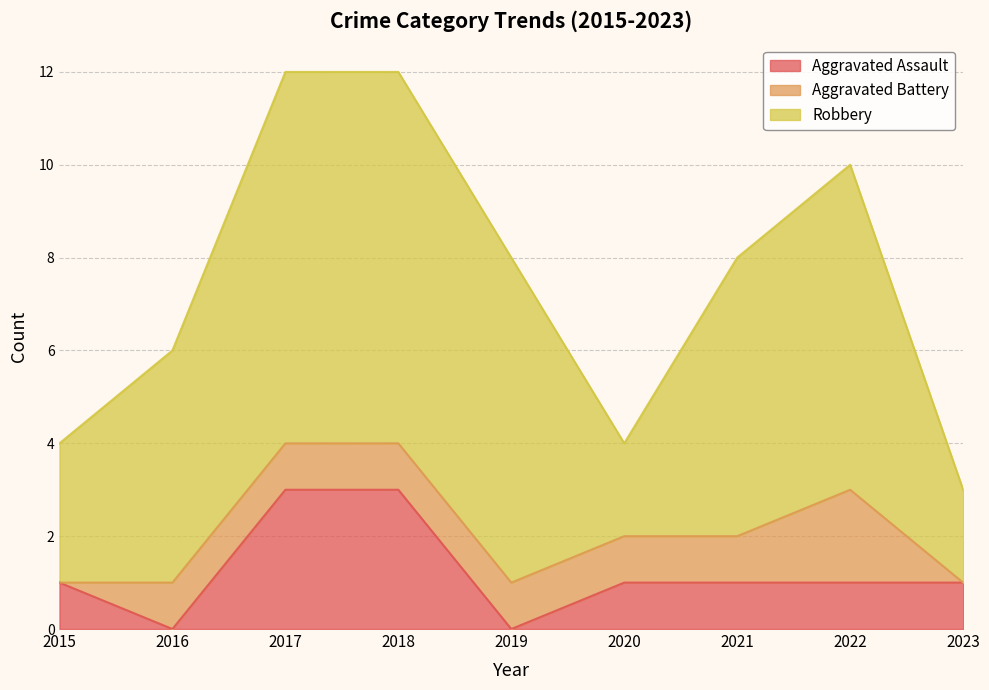

Which series has the largest total across all categories?

Robbery